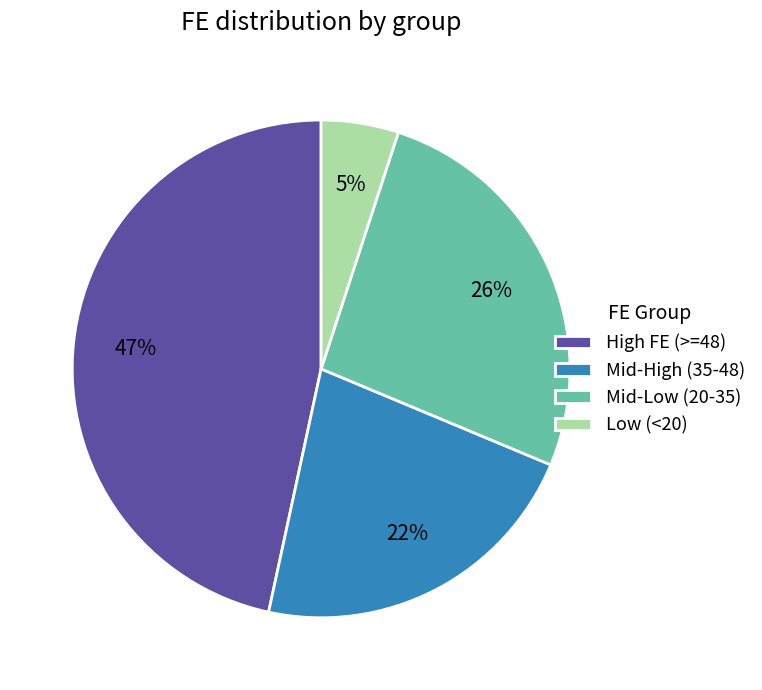

Rank the categories by value from lowest to highest.

Low (<20), Mid-High (35-48), Mid-Low (20-35), High FE (>=48)